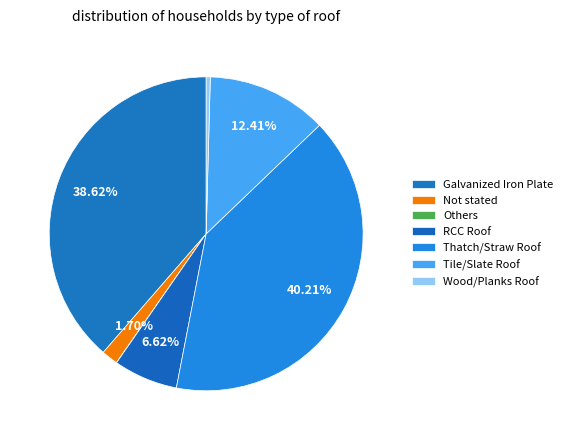

To the nearest percent, what is the difference between the Thatch/Straw Roof and Others slice percentages?

40%